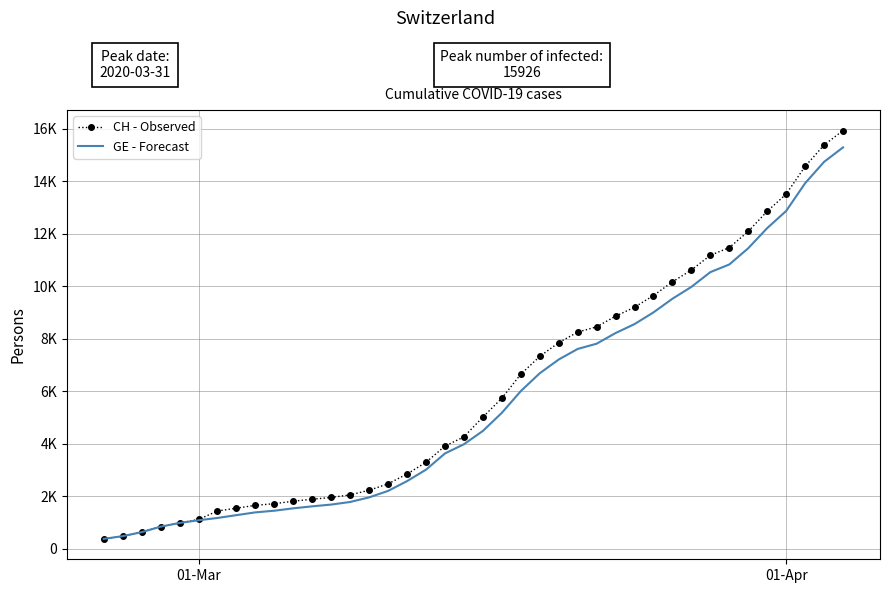

What are all the series names shown in the legend?

CH - Observed, GE - Forecast